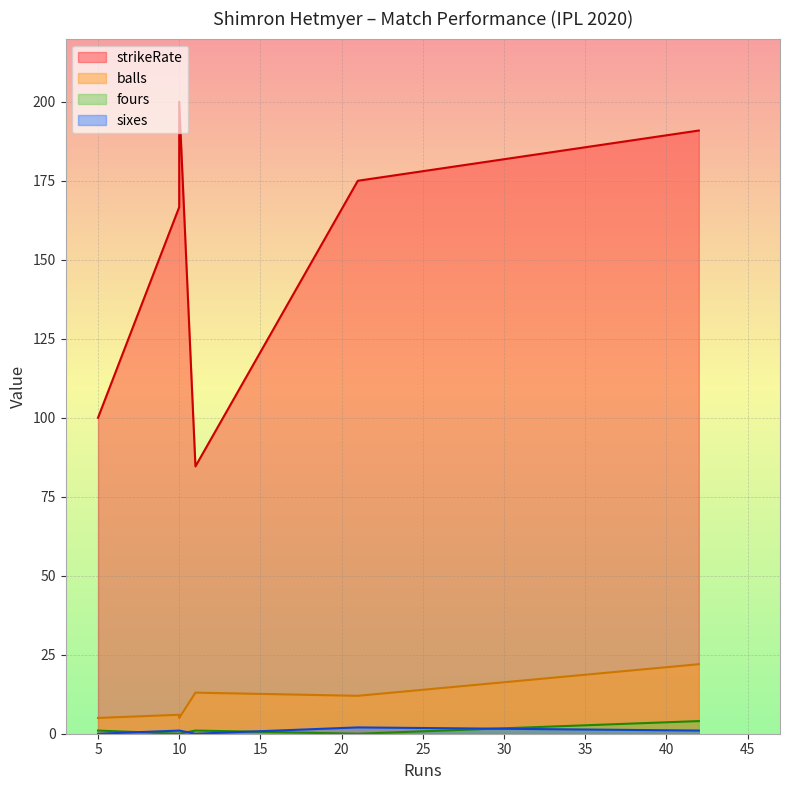

Which category has the lowest value across all series?

10